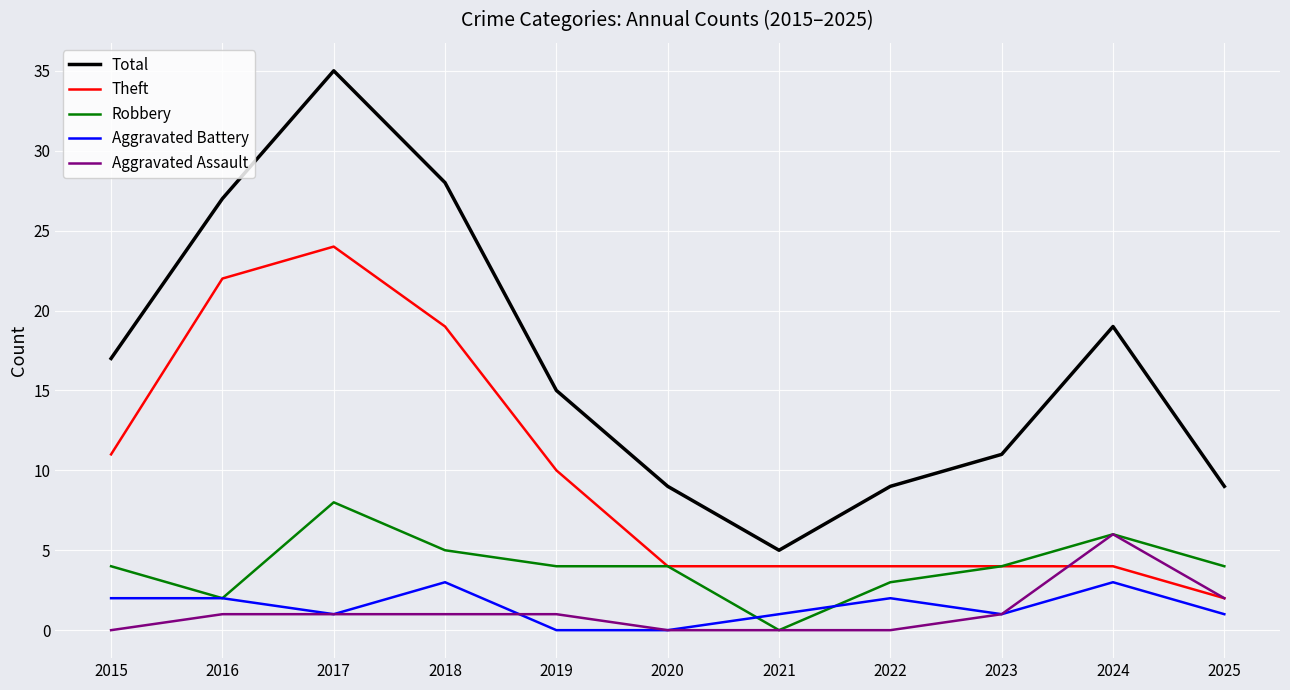

True or false: Total and Aggravated Assault intersect in this chart.

False